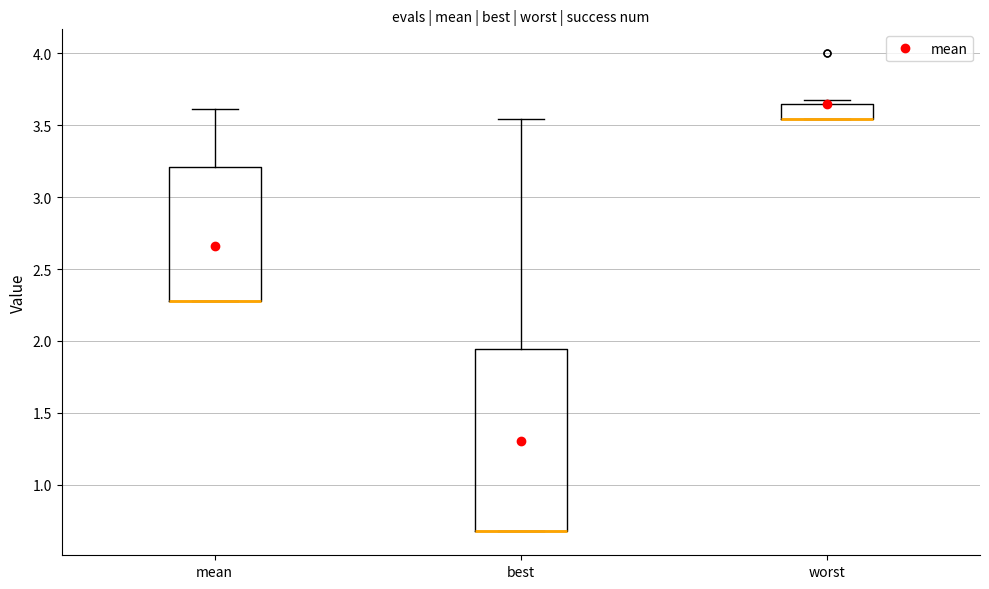

Reading left to right, transcribe this box plot: for each box, give where its median line is, the range the box spans, and where its two whiskers end, as read against the y-axis. The values are not printed on the chart, so give them approximately, as read against the axis.

mean: median 2.30 (drawn on the box's lower edge), box 2.30 to 3.20, whiskers 2.30 to 3.60
best: median 0.70 (drawn on the box's lower edge), box 0.70 to 1.95, whiskers 0.70 to 3.55
worst: median 3.55 (drawn on the box's lower edge), box 3.55 to 3.65, whiskers 3.55 to 3.70